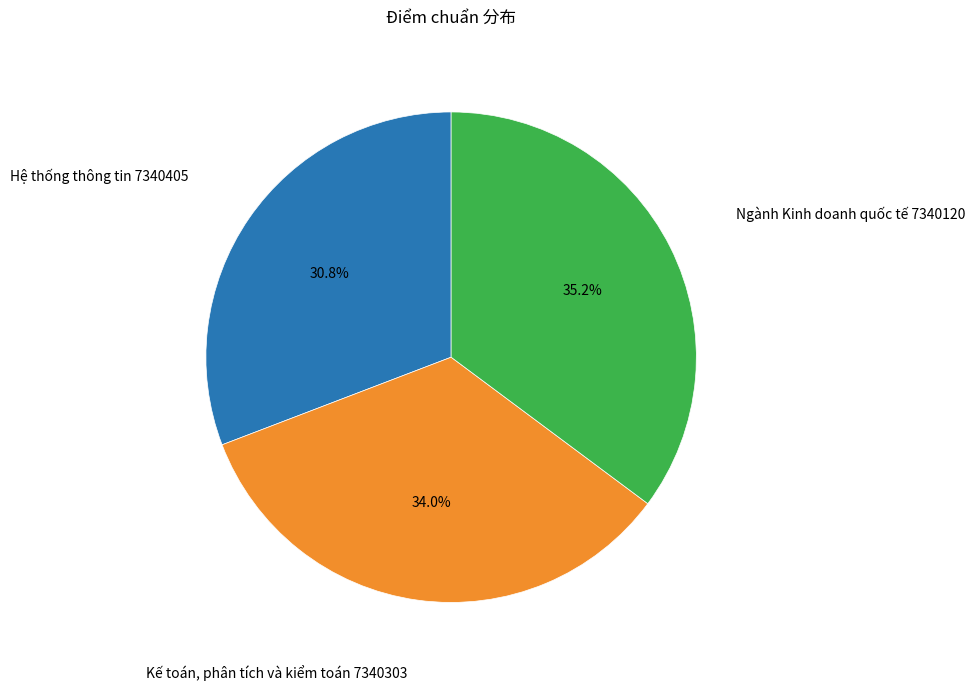

True or false: Kế toán, phân tích và kiểm toán 7340303 accounts for 34% of the total.

True